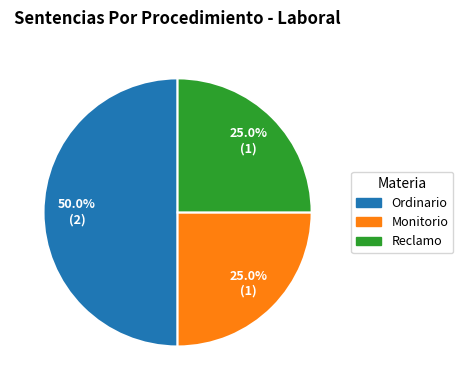

The Monitorio slice represents 25% of the pie. True or false?

True